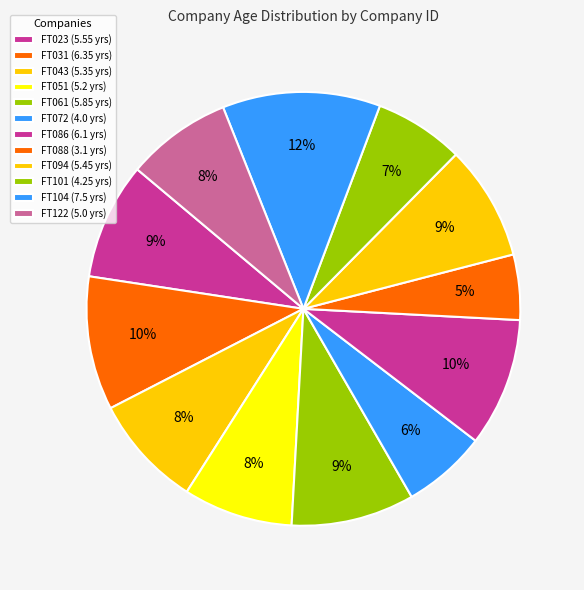

What is the smallest slice in the pie chart?

FT088